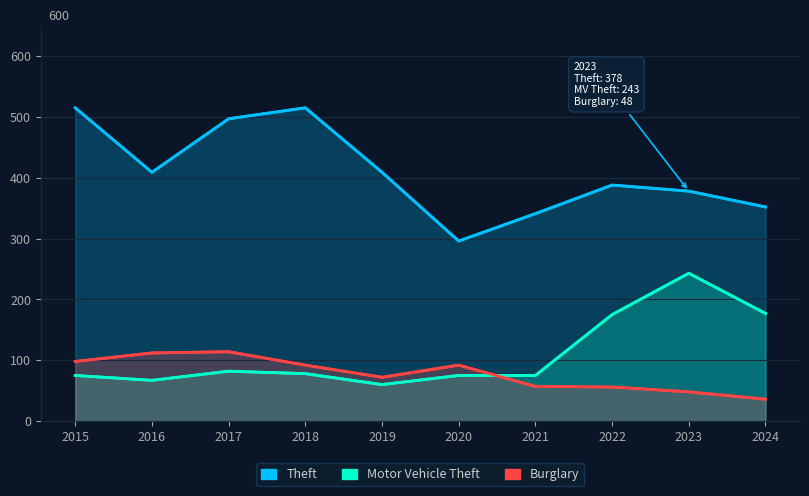

Which series changed the most between 2015 and 2019?

Theft